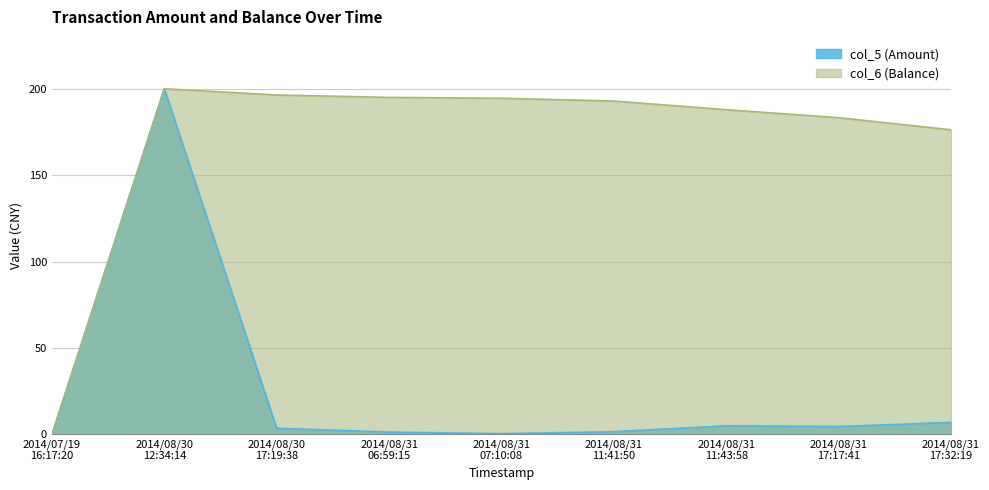

Which series has the largest total across all categories?

col_6 (Balance)